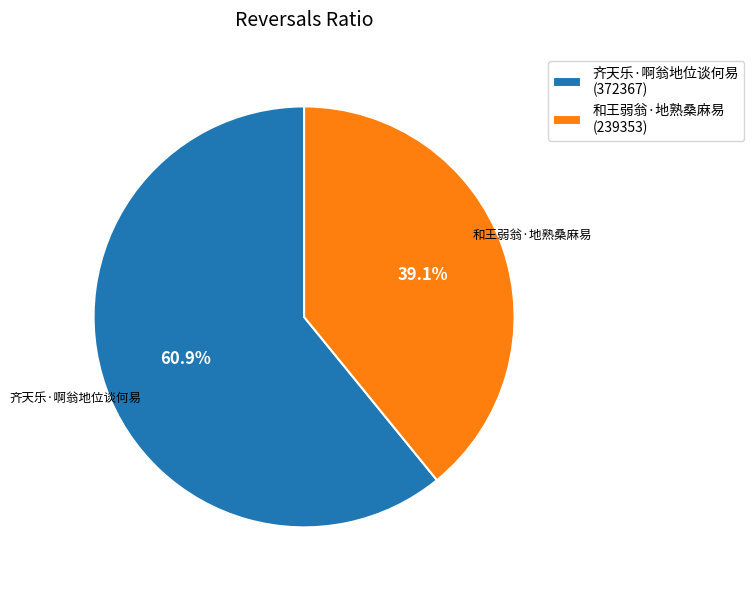

What percentage is the 齐天乐·啊翁地位谈何易 slice, to the nearest percent?

61%